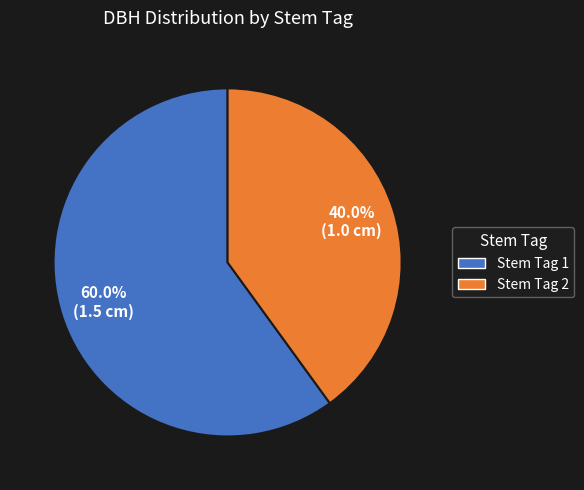

What is the ratio of the value at Stem Tag 2 to the value at Stem Tag 1?

0.7